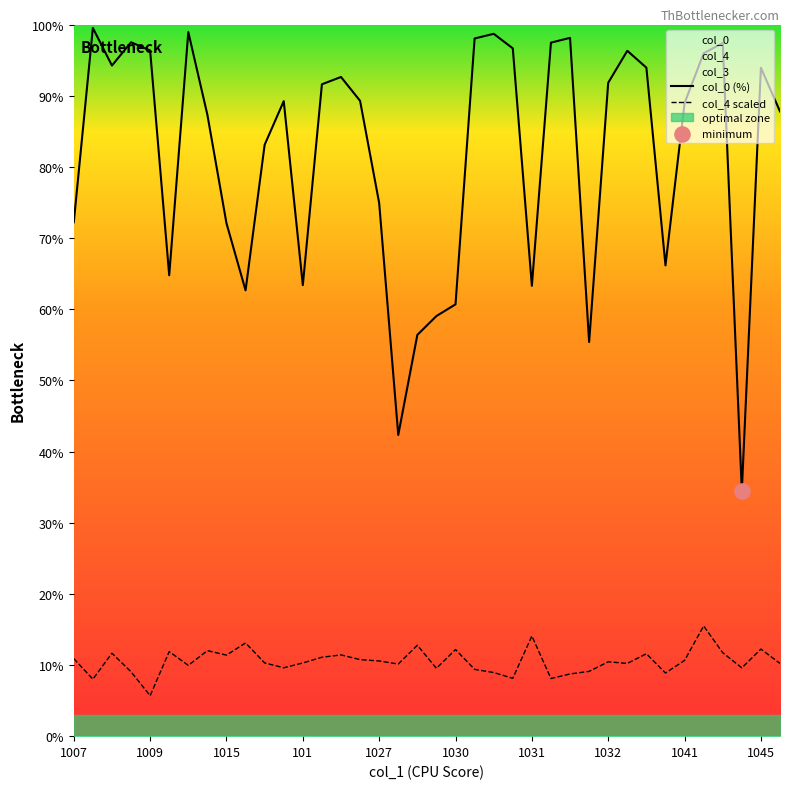

Which series has the largest total across all categories?

col_0 (%)